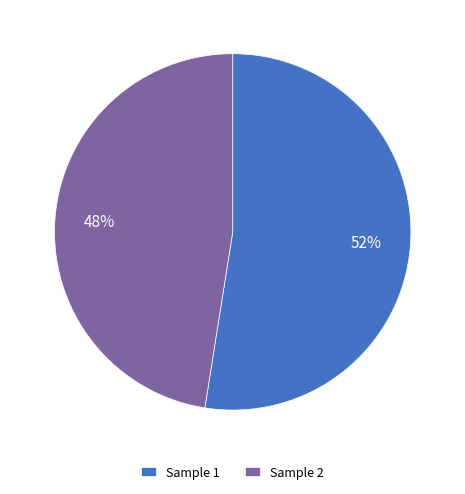

What is the majority slice?

Sample 1